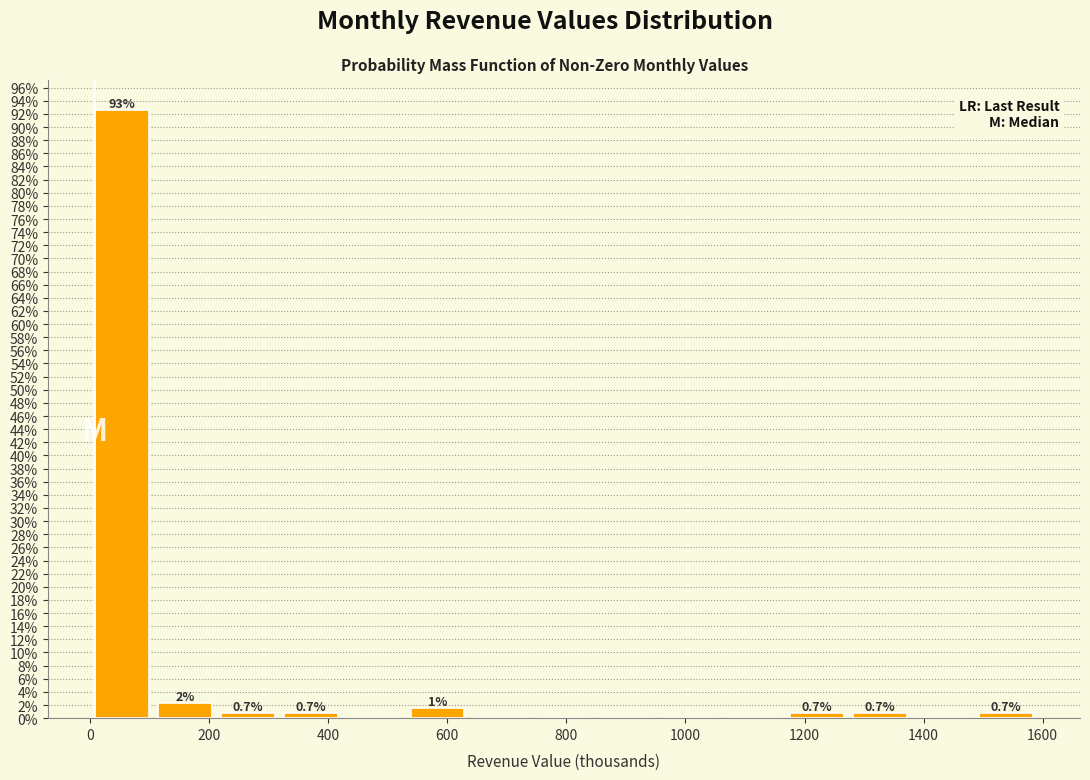

Which range on the x-axis has the tallest bar?

0 to 100